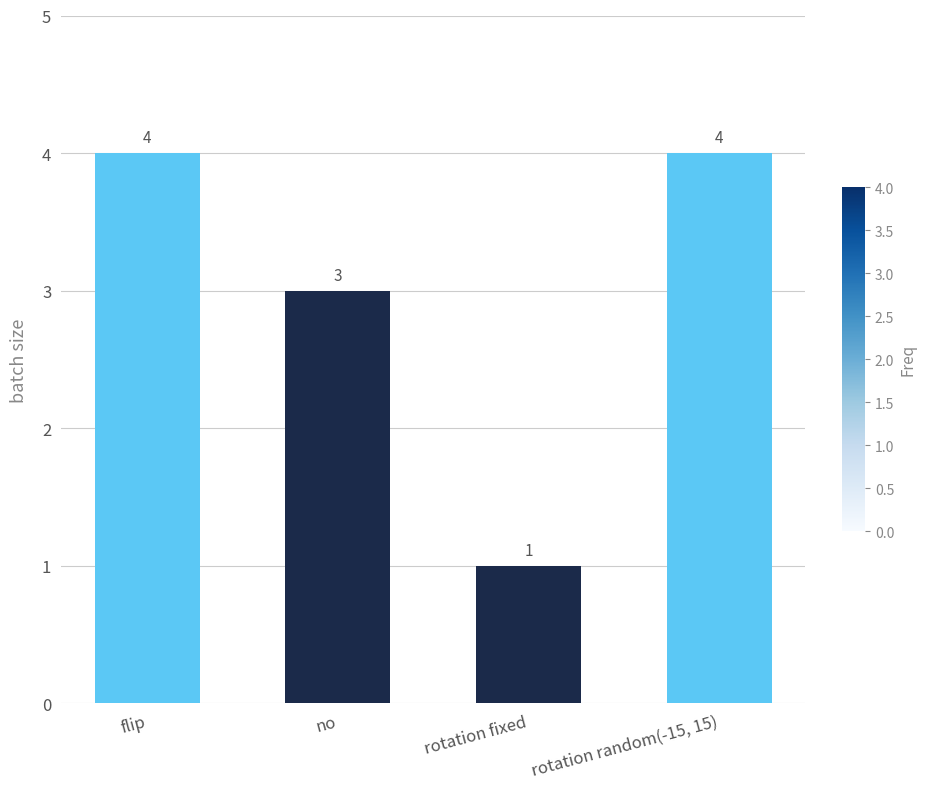

What is the greatest value displayed?

4